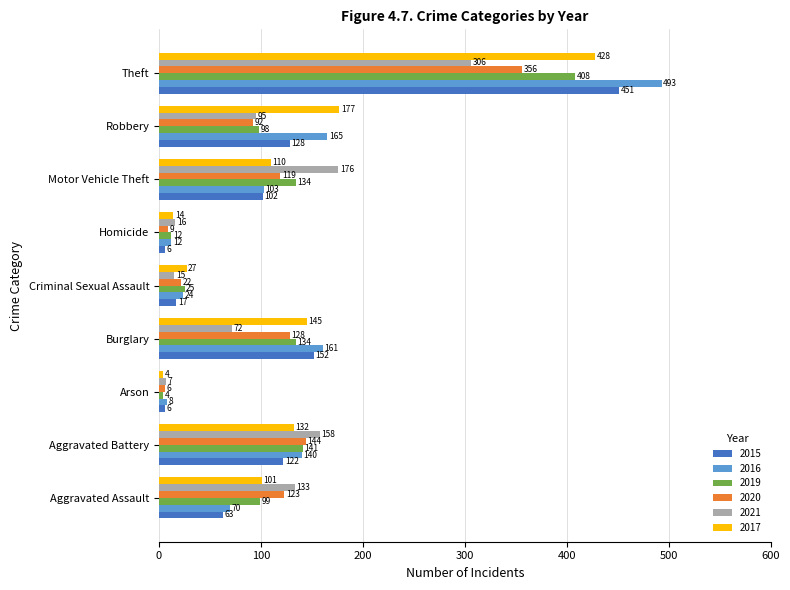

List the labels in order of 2017 value, smallest first.

Arson, Homicide, Criminal Sexual Assault, Aggravated Assault, Motor Vehicle Theft, Aggravated Battery, Burglary, Robbery, Theft